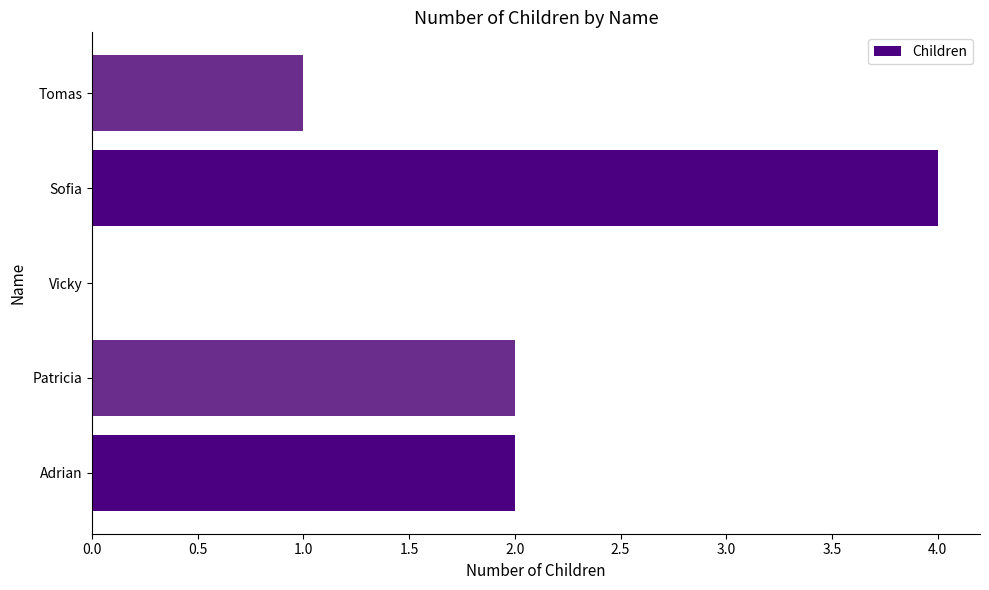

At which category does the chart reach its peak across all series?

Sofia